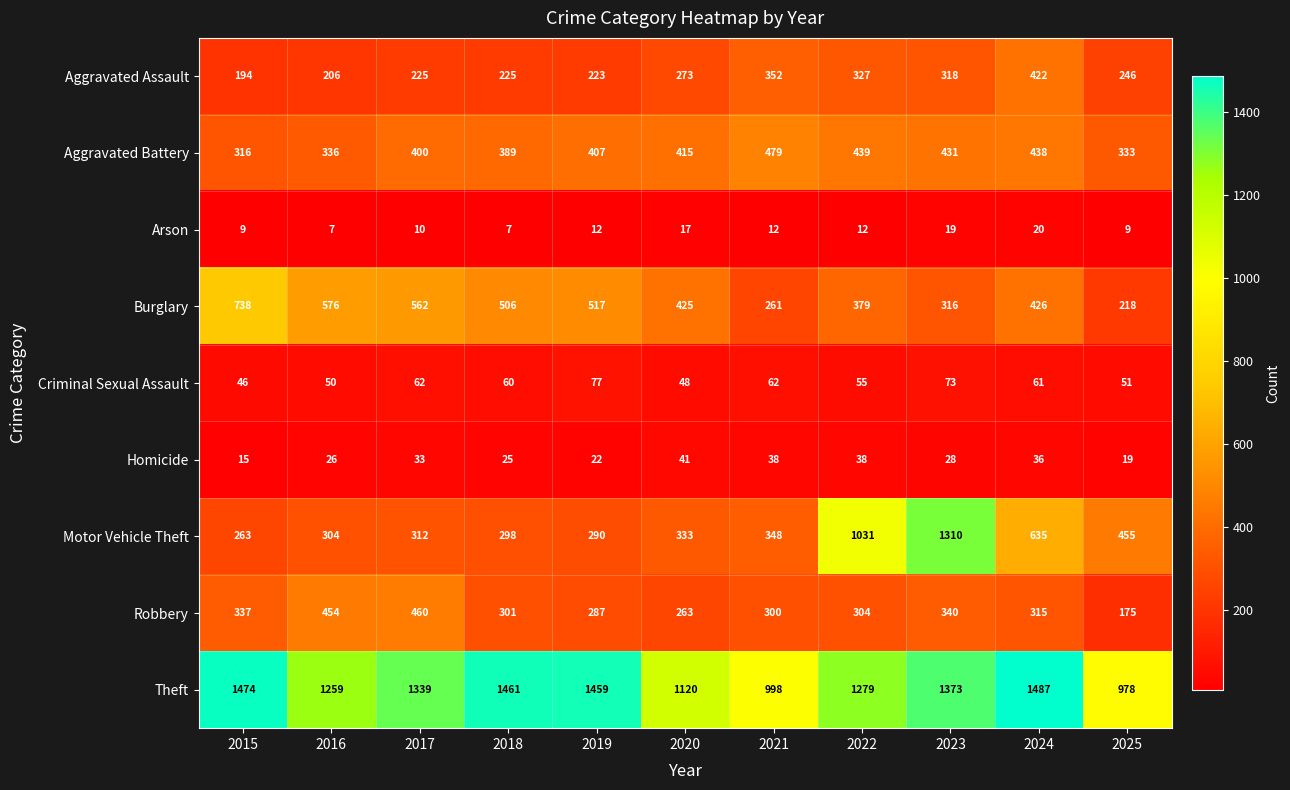

Which series has the largest total across all categories?

Theft